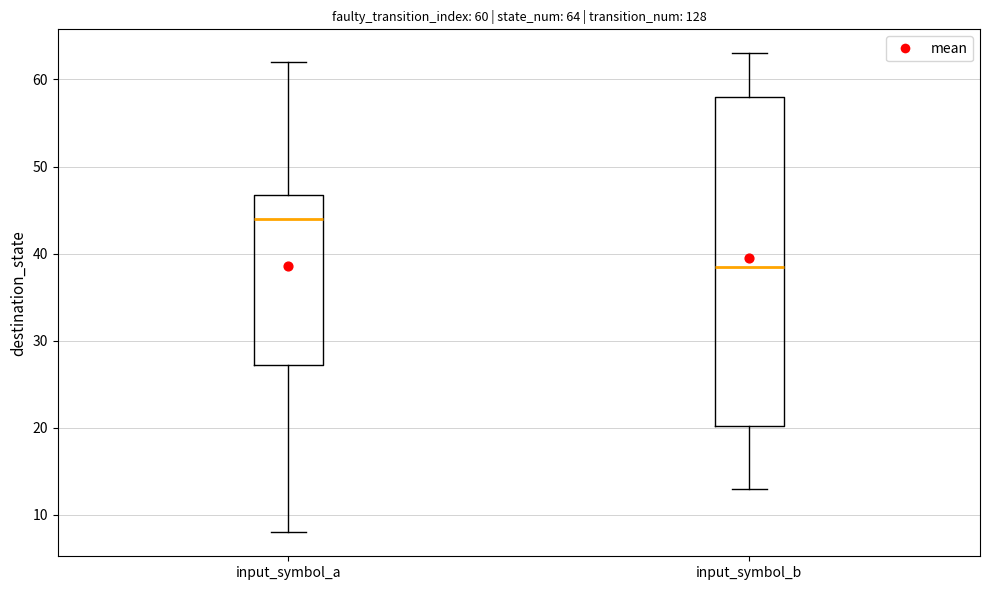

Which box is the tallest, from its lower edge to its upper edge?

input_symbol_b